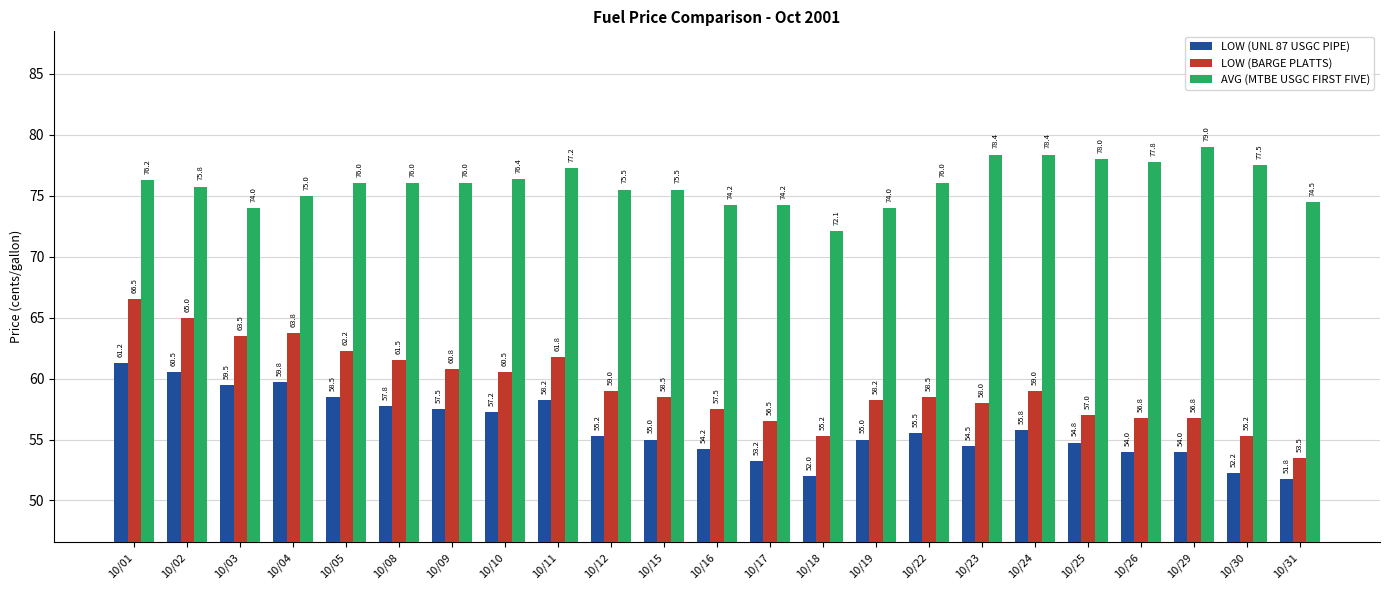

Which series changed the most between 10/22 and 10/23?

AVG (MTBE USGC FIRST FIVE)